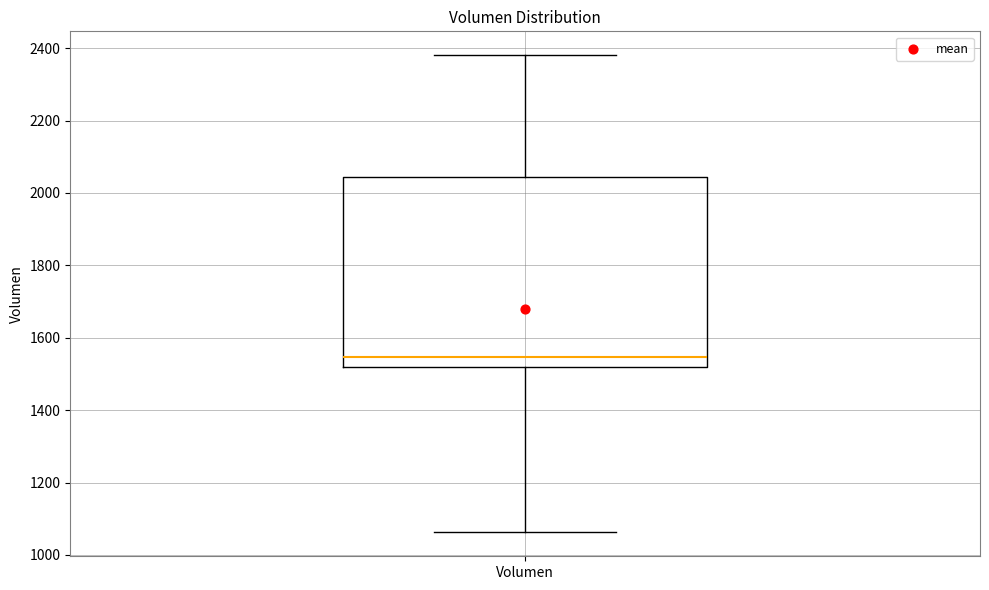

Transcribe this box plot: give where the median line is, the range the box spans, and where the two whiskers end, as read against the y-axis. The values are not printed on the chart, so give them approximately, as read against the axis.

median 1540, box 1520 to 2040, whiskers 1060 to 2380